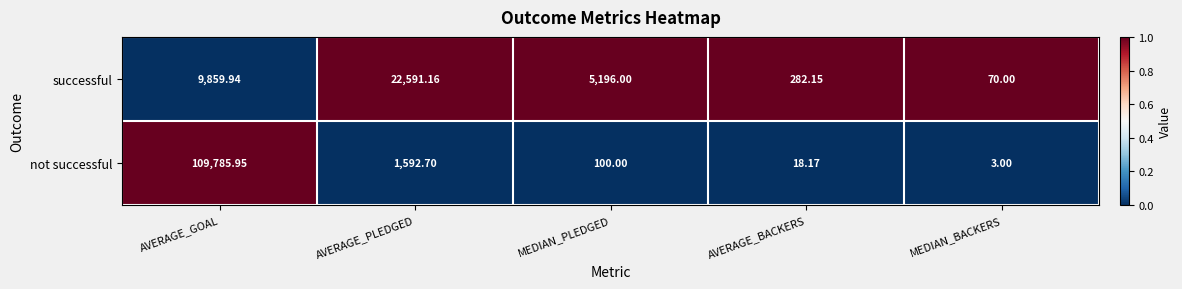

How many distinct data groups are displayed?

2